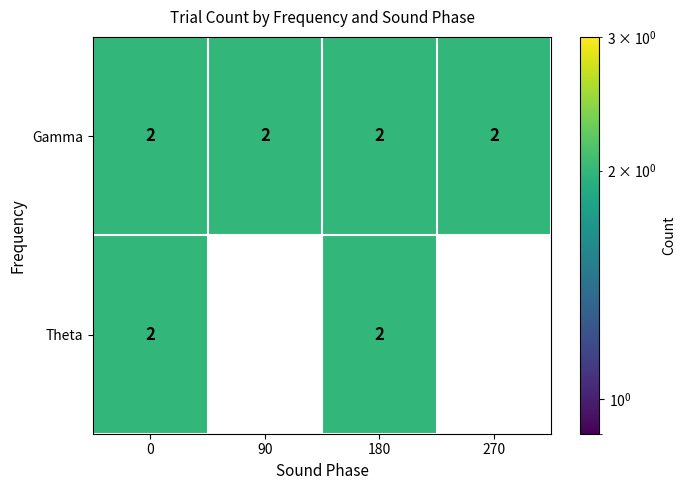

Which series has the widest spread of values?

Theta